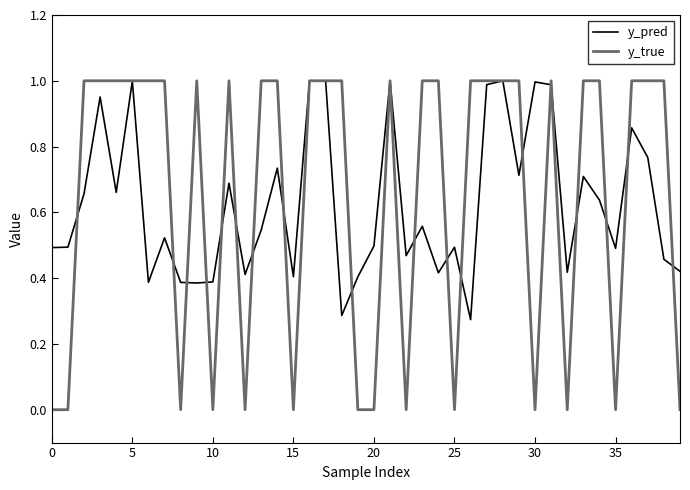

Which series has the widest spread of values?

y_true